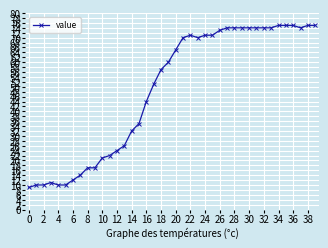

What is the difference between the second highest and second lowest values?

65